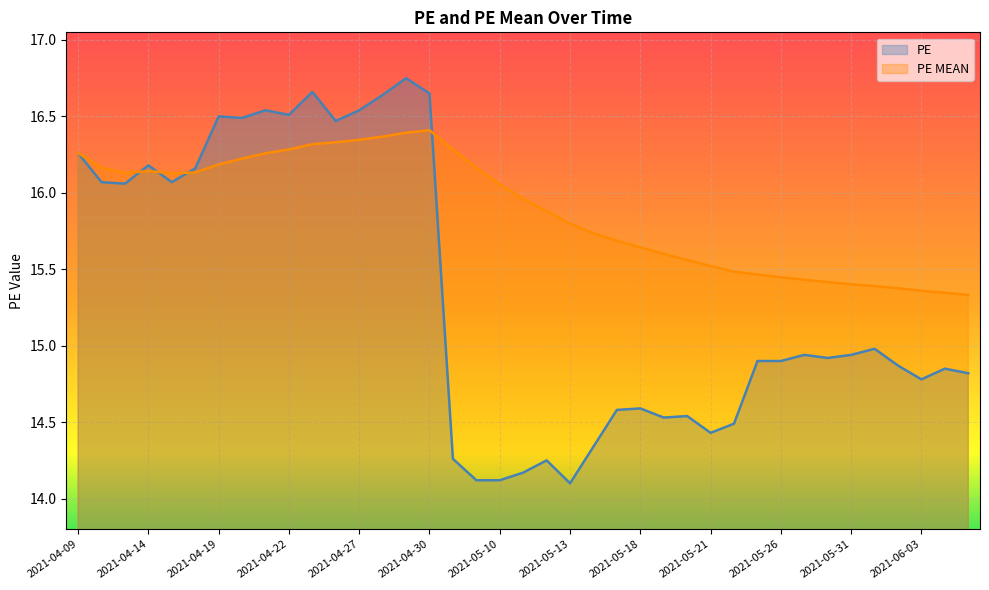

Count the number of categories in the chart.

39